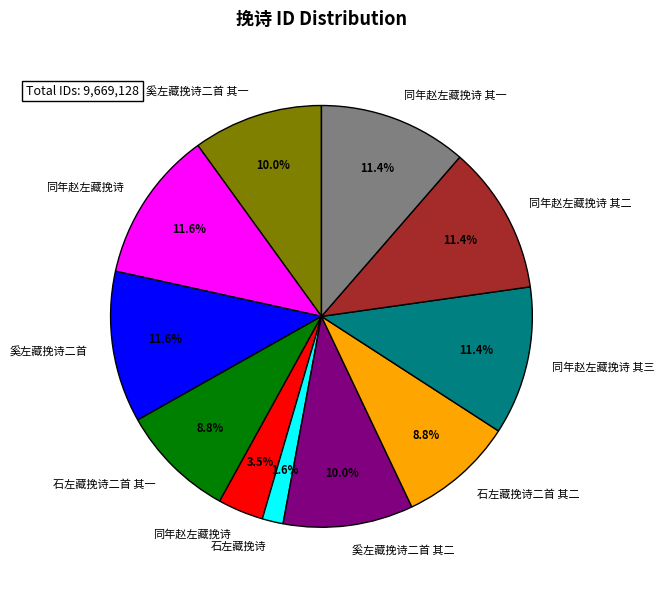

Is there a majority slice in this chart?

No